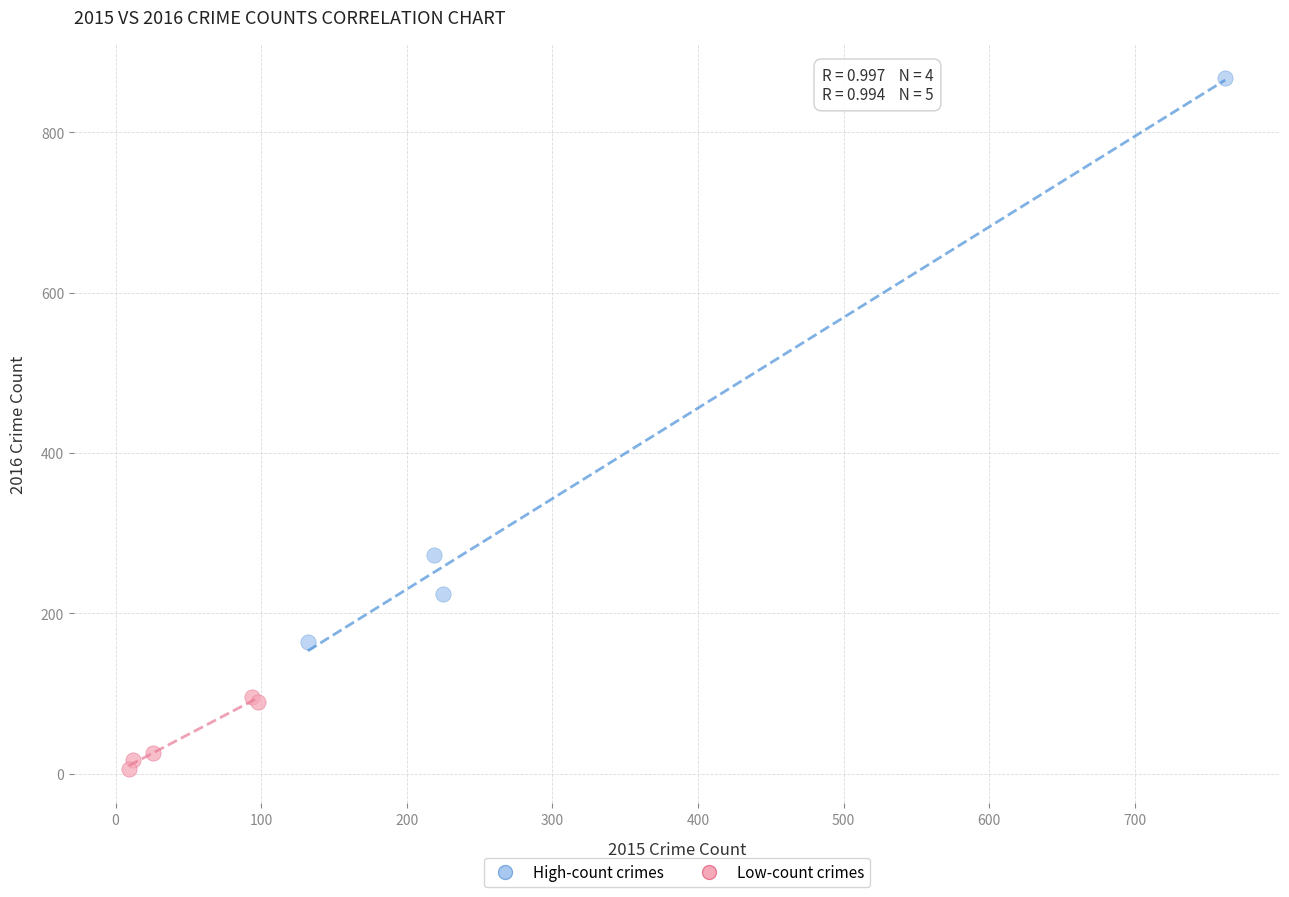

Which series reaches the maximum Y coordinate?

High-count crimes